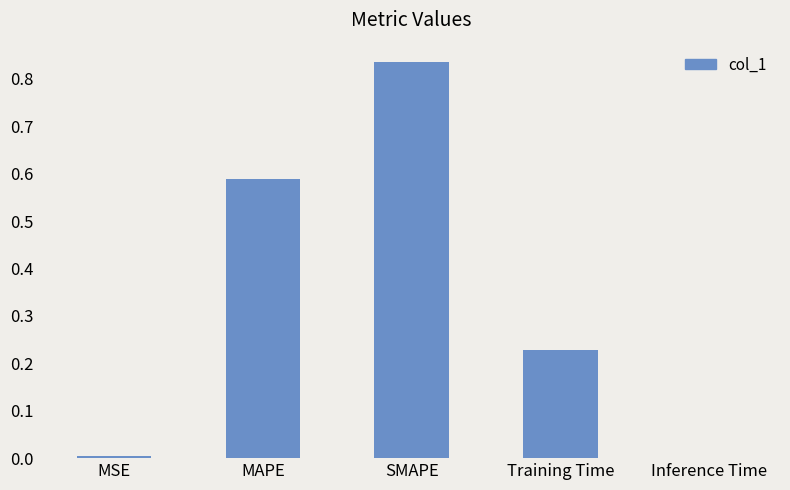

The chart shows a value of 0.3 at MAPE. True or false?

False